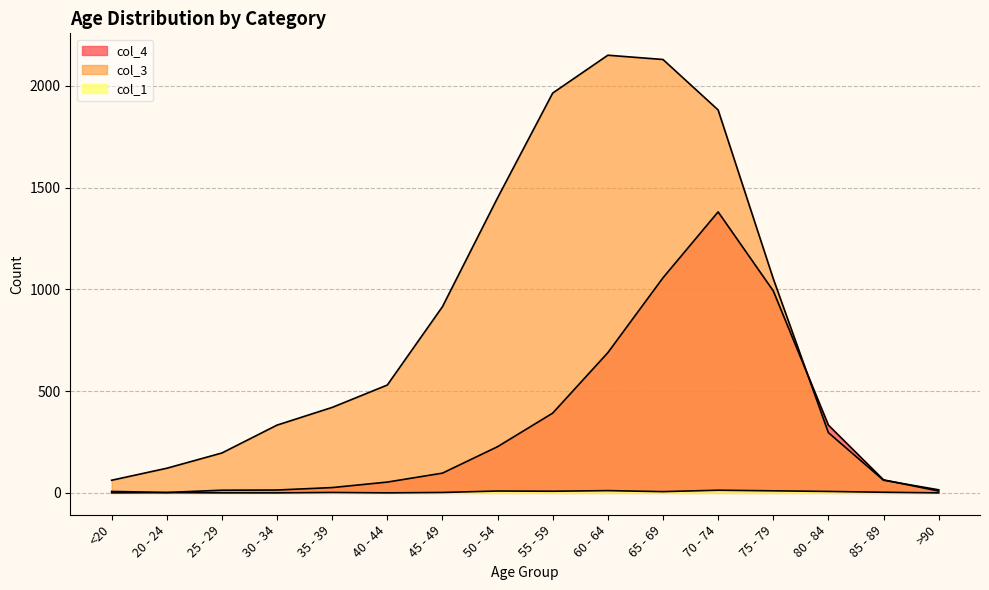

Which series changed the most between 25 - 29 and 75 - 79?

col_4